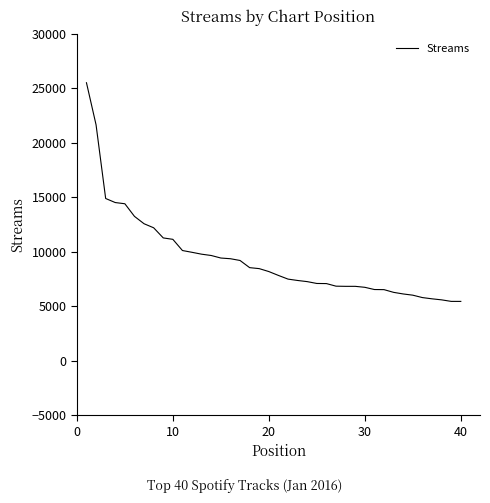

What is the minimum value shown in the chart?

5431